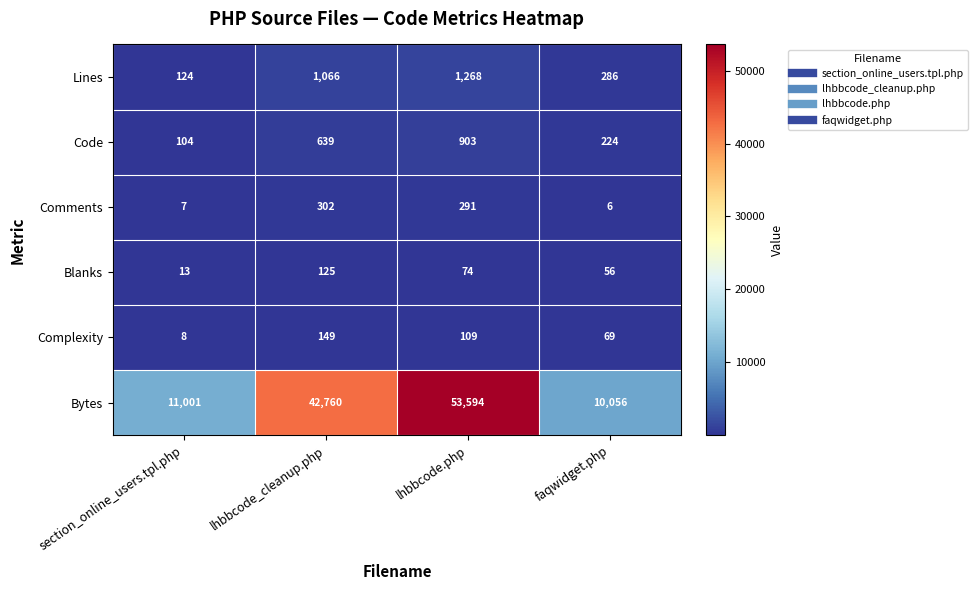

What is the difference between the second highest and second lowest values in the Bytes series?

31759